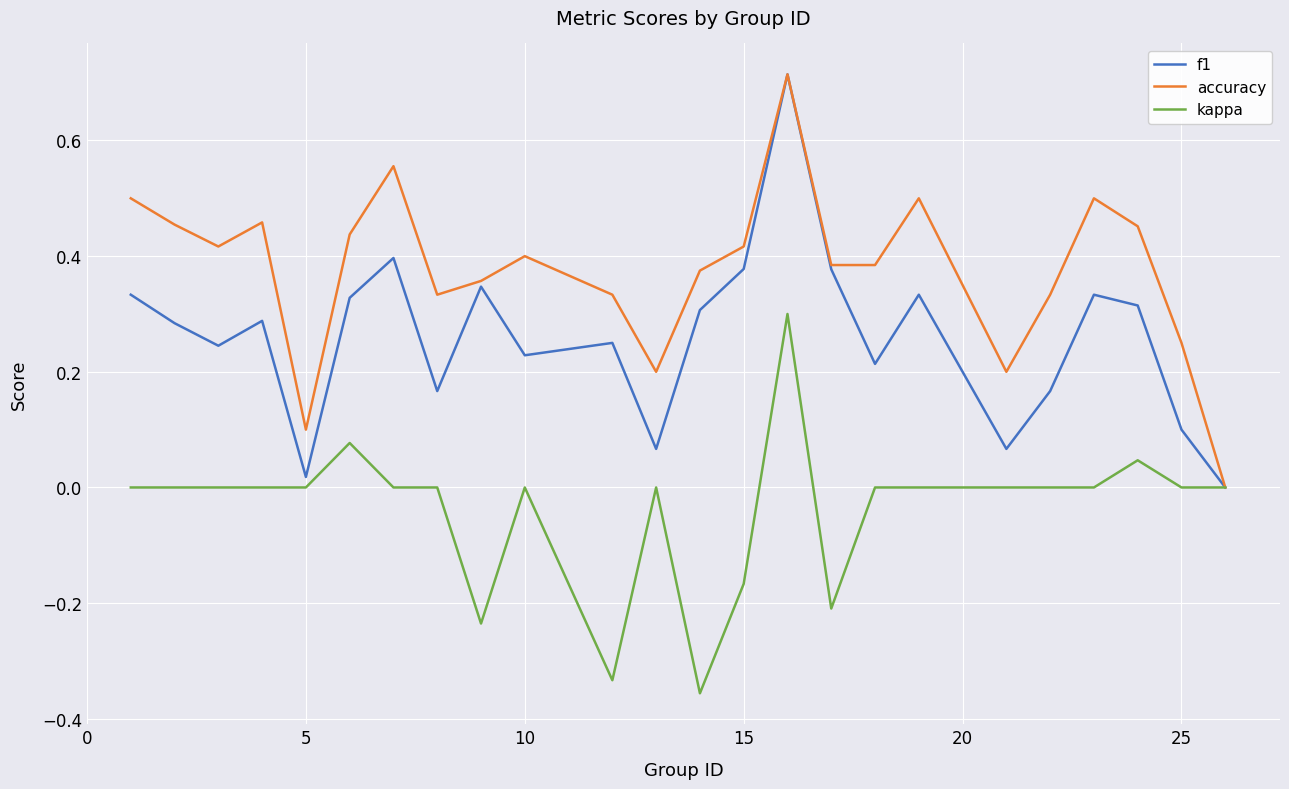

Which series has the largest total across all categories?

accuracy